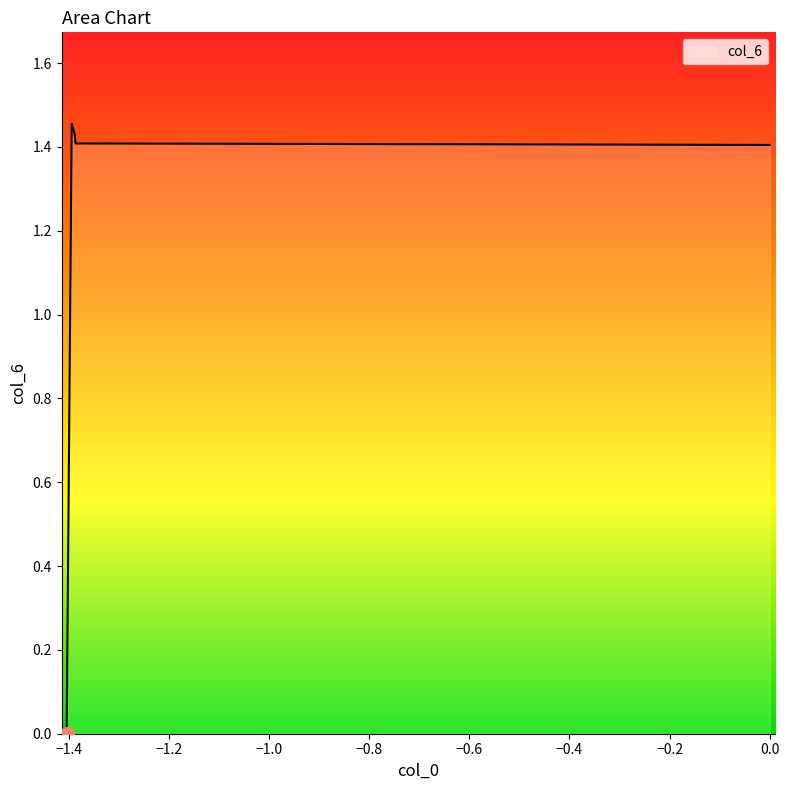

What is the average value?

1.2